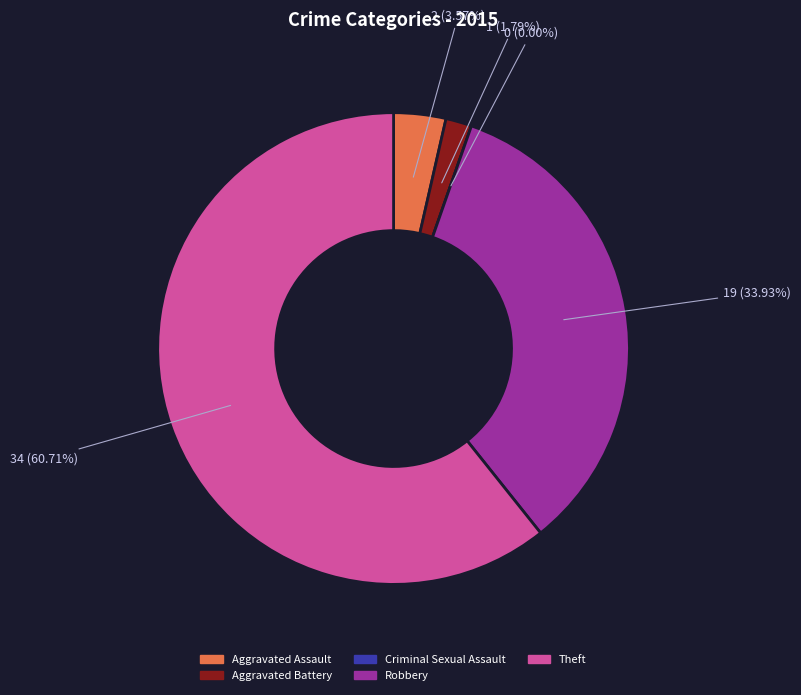

Does Theft account for over 50% of the chart?

Yes